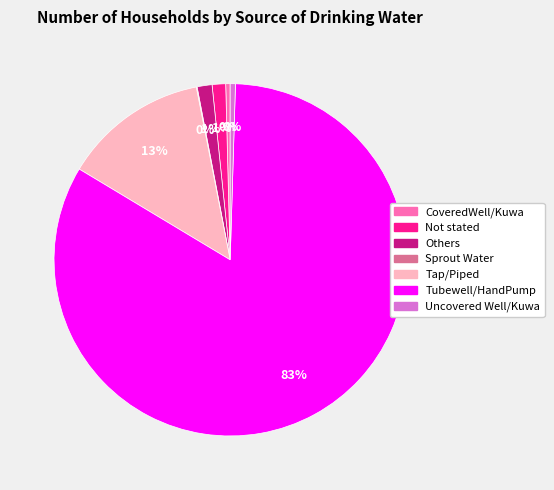

Which category has the biggest portion of the pie?

Tubewell/HandPump